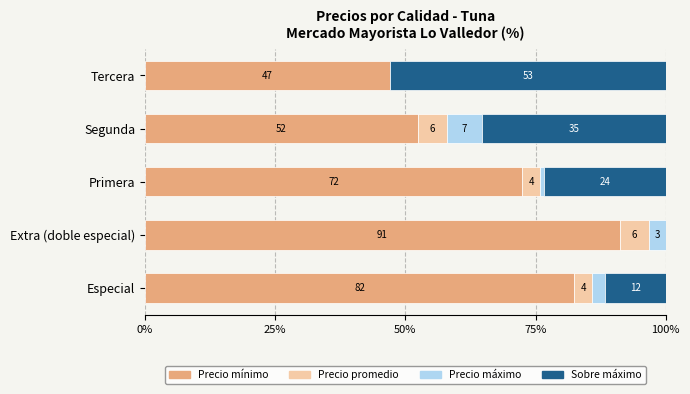

Reading right to left, what are all the values shown in this chart?

Precio mínimo: 47.1	52.4	72.4	91.2	82.4
Precio promedio: 0.0	5.6	3.5	5.6	3.5
Precio máximo: 0.0	6.7	0.7	3.2	2.4
Sobre máximo: 52.9	35.3	23.5	0.0	11.8